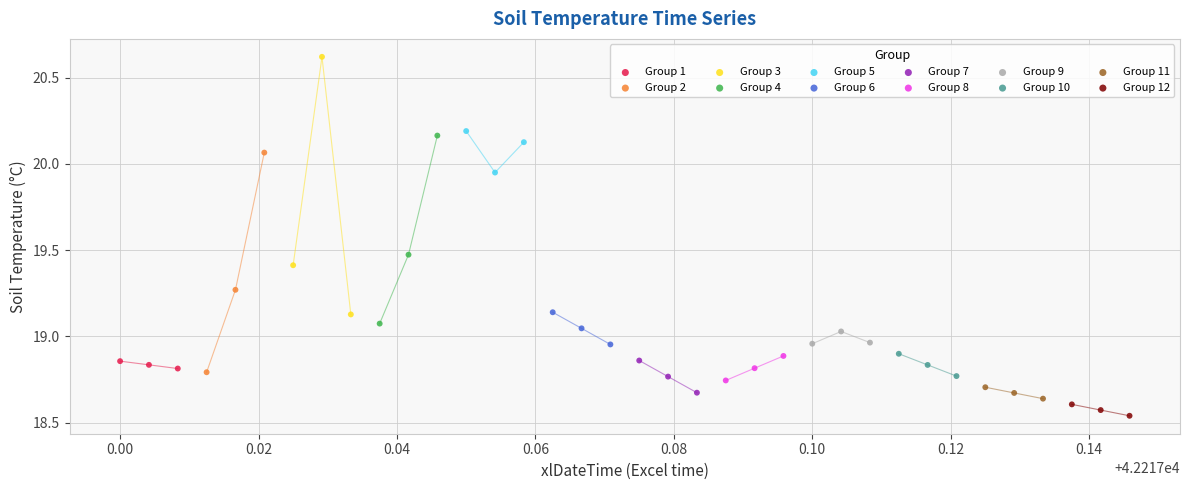

Which series reaches the maximum Y coordinate?

Group 3